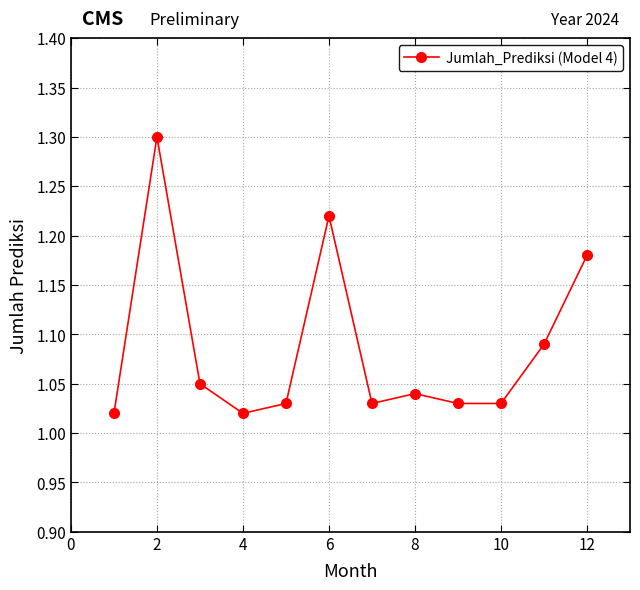

What is the greatest value displayed?

1.3